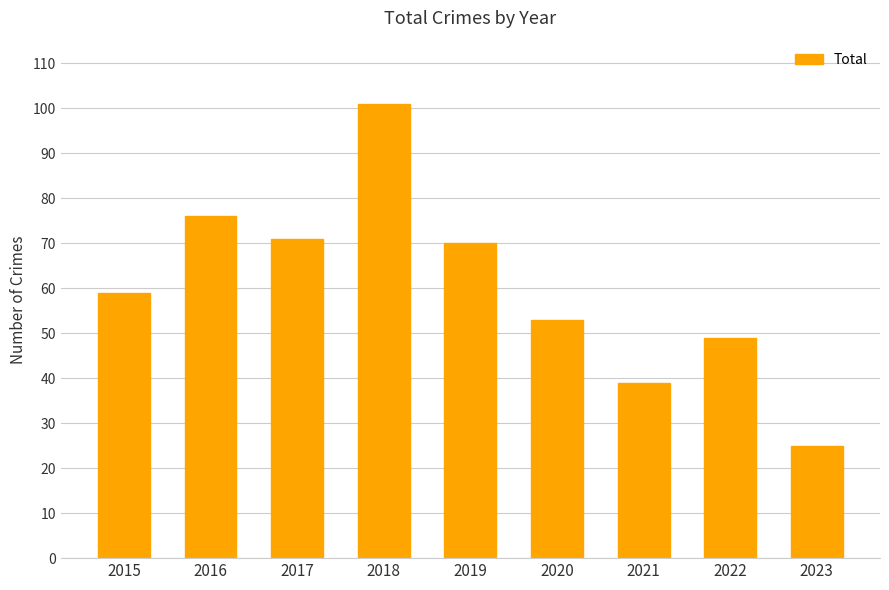

Count the number of data series in this chart.

1